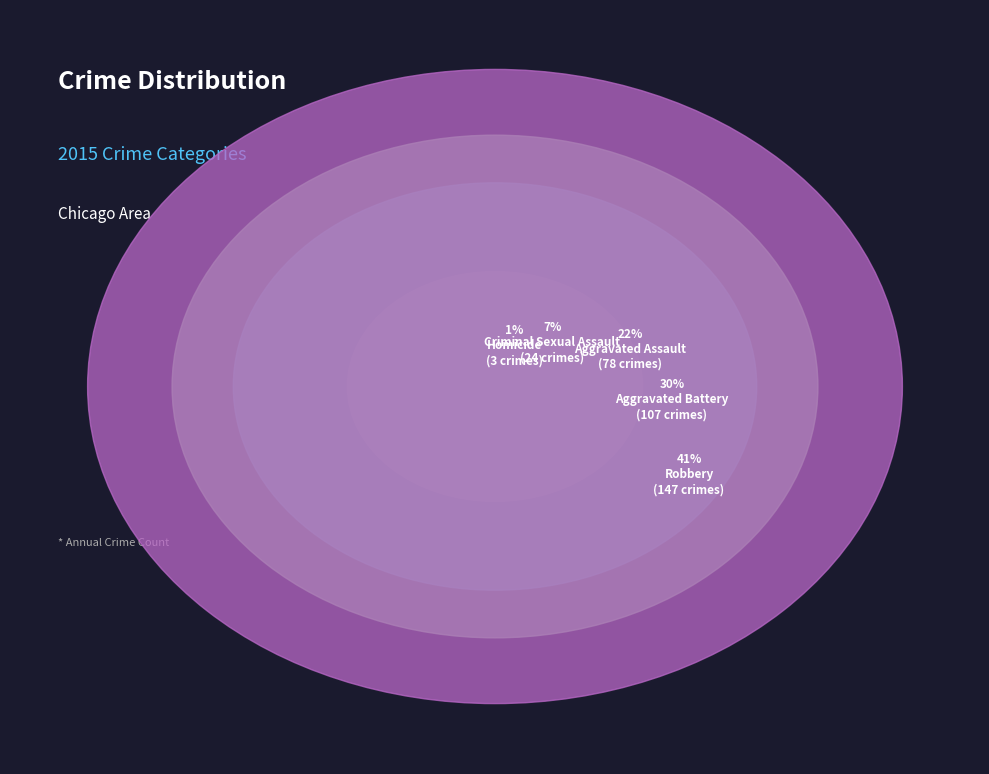

Is it true that Aggravated Battery is 15% of the pie?

False